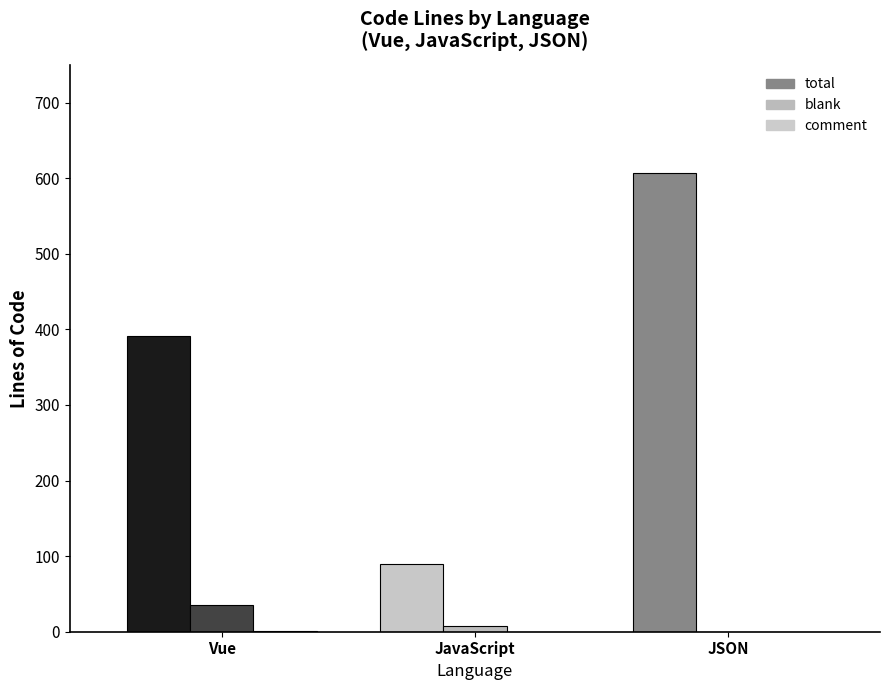

At which category is the sum across all series the highest?

JSON